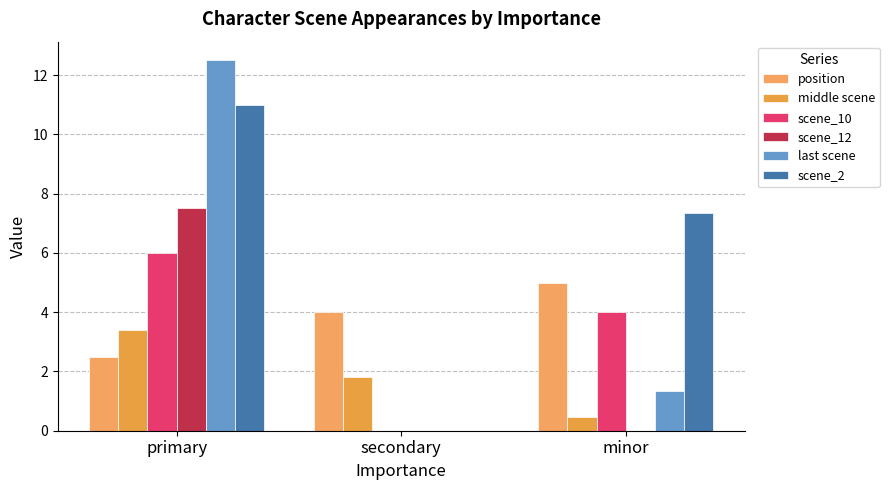

Reading left to right, what are all the values shown in this chart?

position: 2.5	4.0	5.0
middle scene: 3.4	1.8	0.5
scene_10: 6.0	0.0	4.0
scene_12: 7.5	0.0	0.0
last scene: 12.5	0.0	1.3
scene_2: 11.0	0.0	7.3